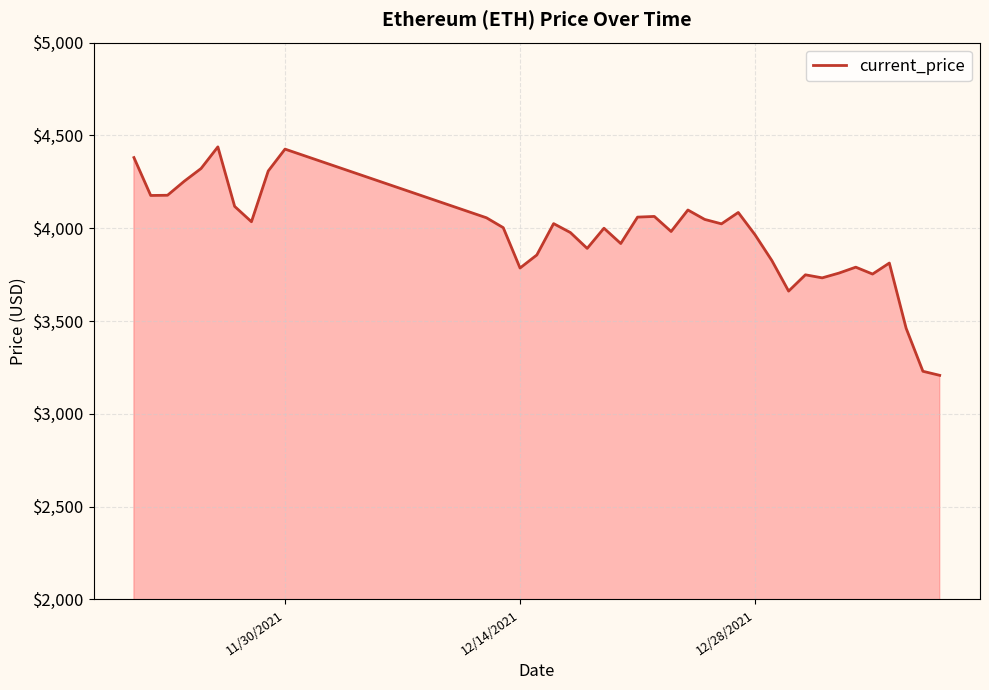

What is the minimum value shown in the chart?

3206.9